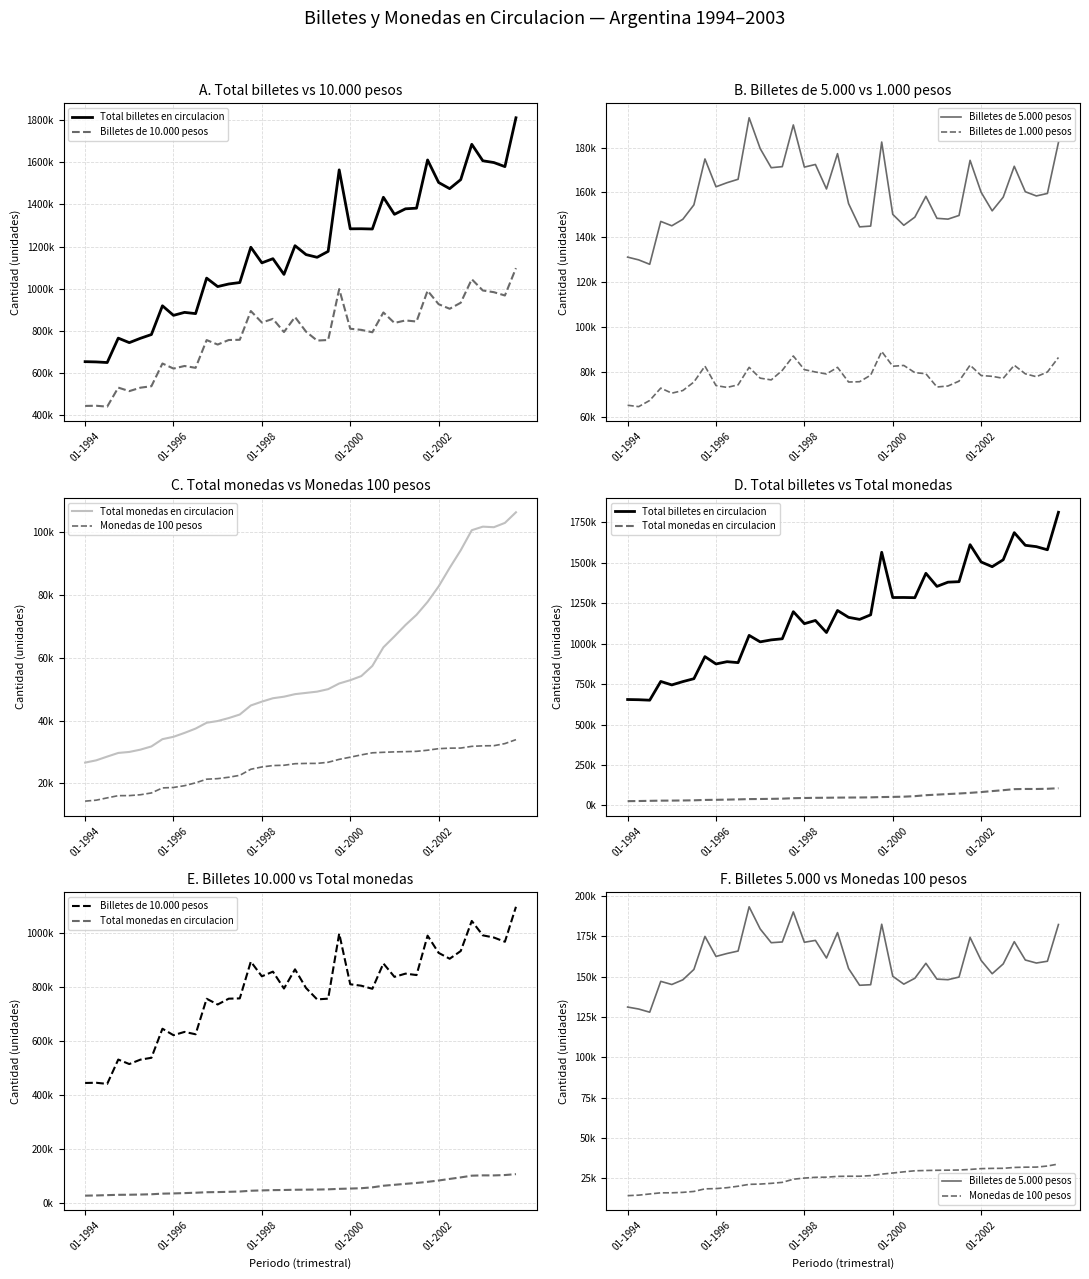

What position from the right is 17?

23